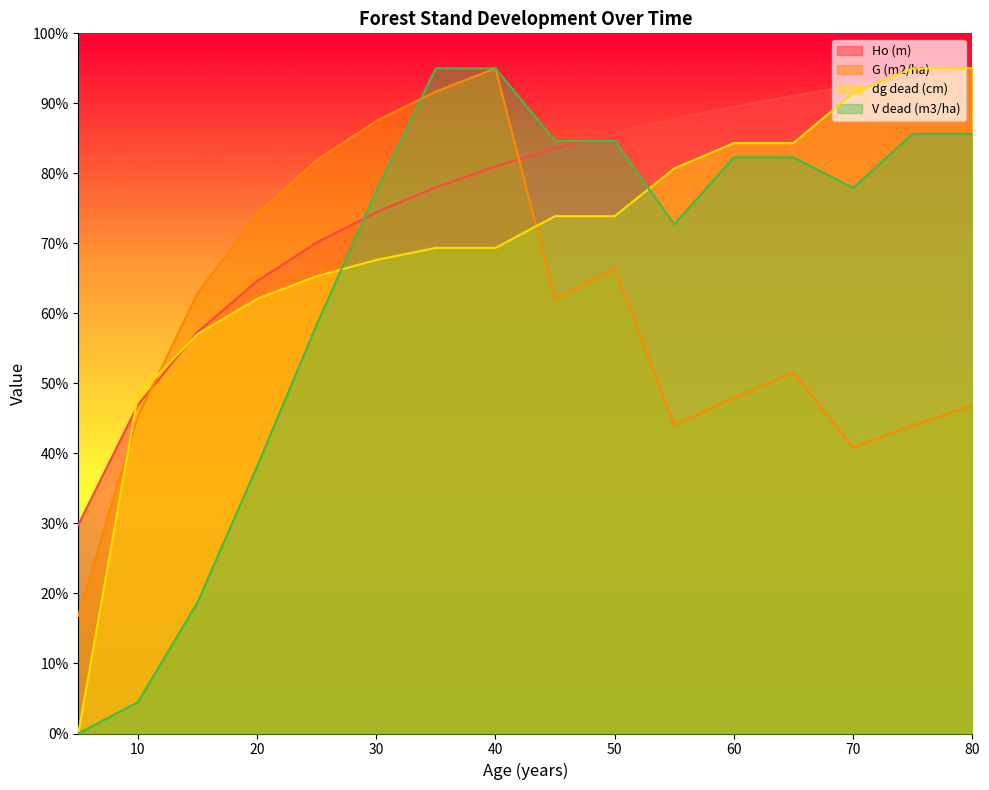

What is the maximum value for Ho (m)?

95.0